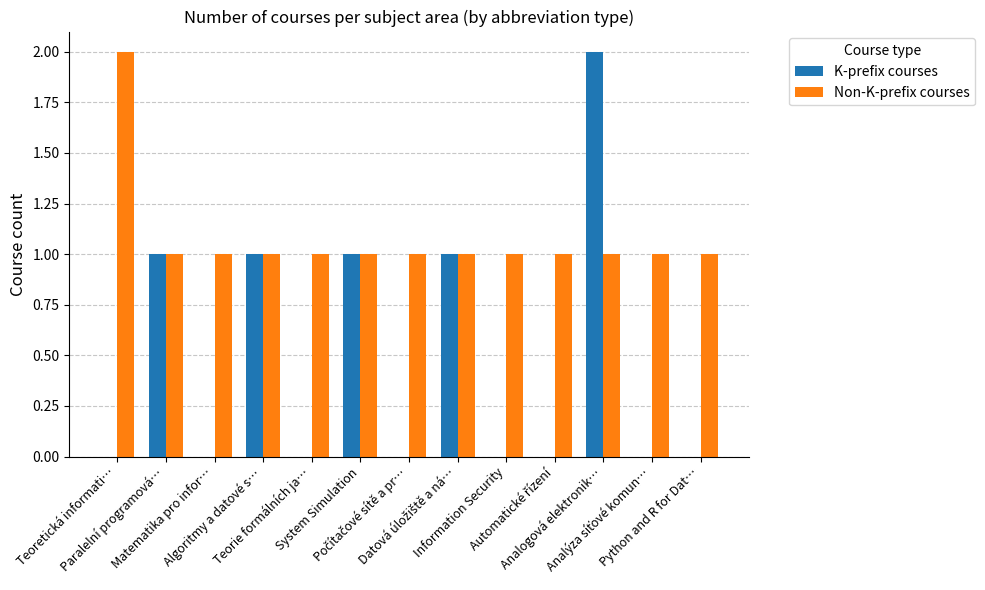

Which series has the largest total across all categories?

Non-K-prefix courses